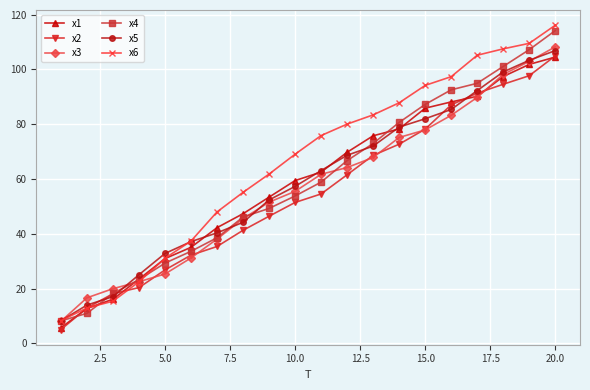

What is the value of the x4 point at the 15th from the left?

87.2